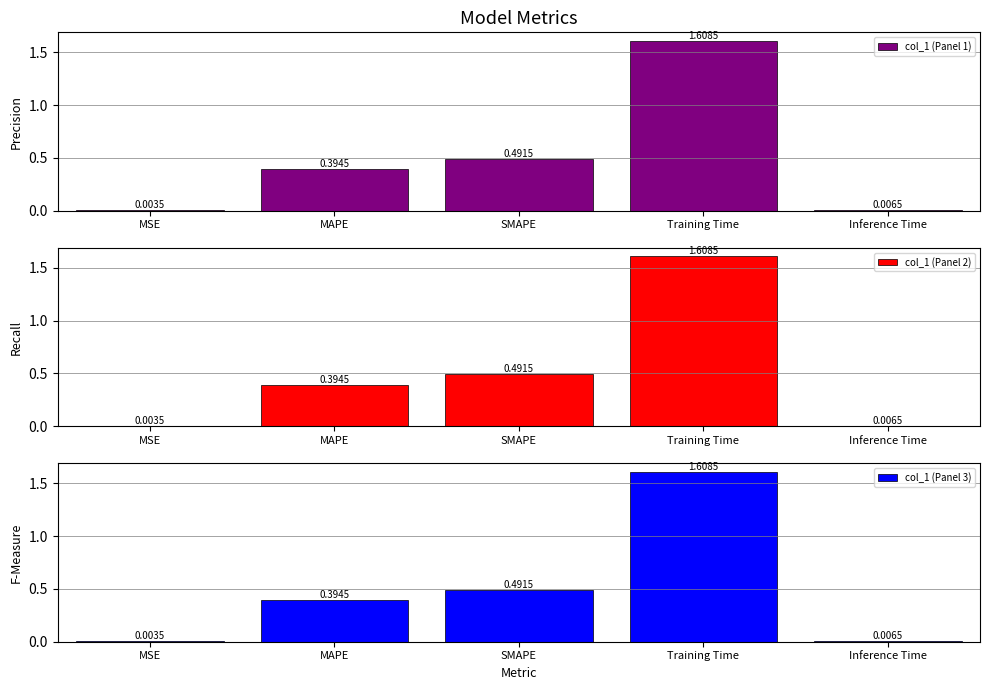

Is it true that col_1 (Panel 1) equals 0.0 at MSE?

False